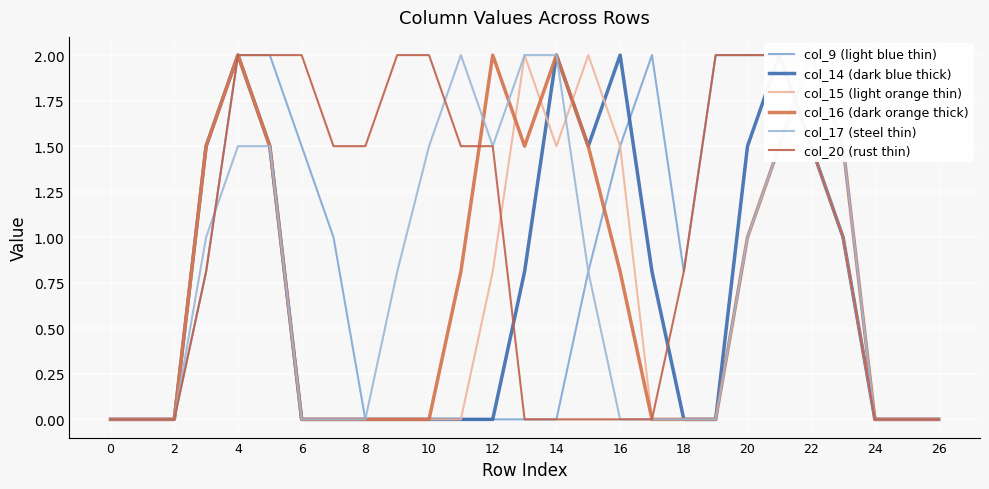

What is the average value of the col_14 (dark blue thick) series?

0.7